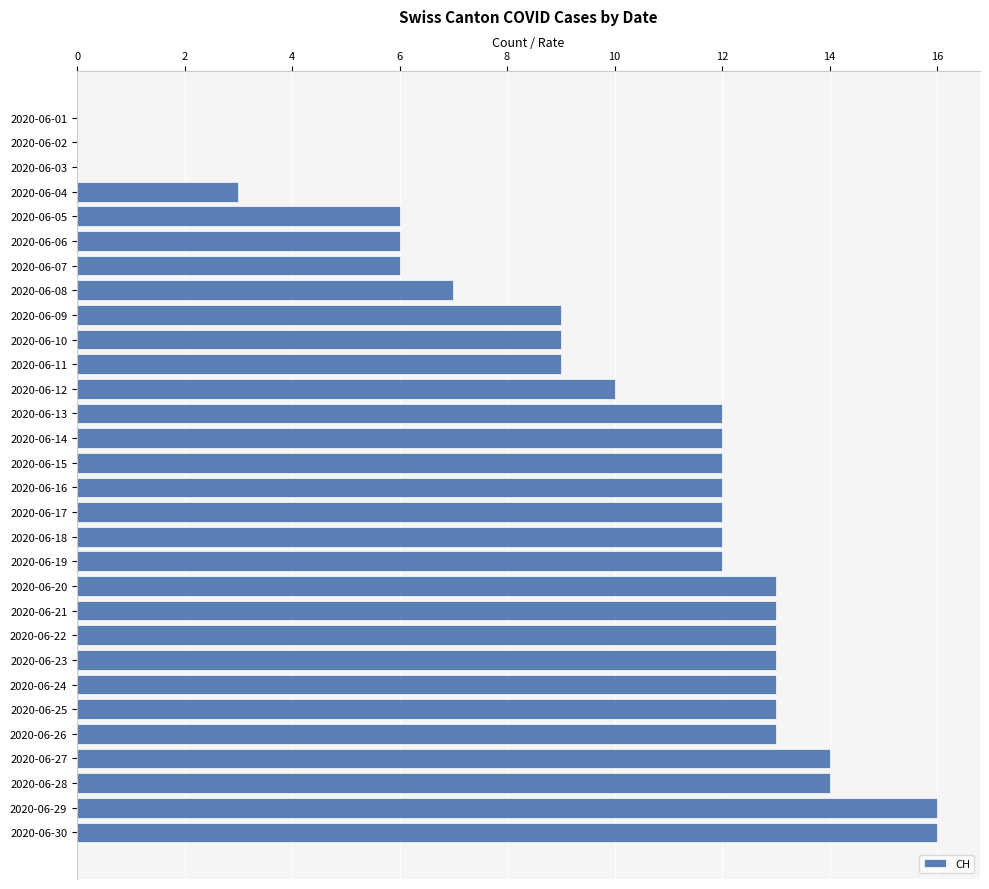

The value at 2020-06-26 is 4. True or false?

False